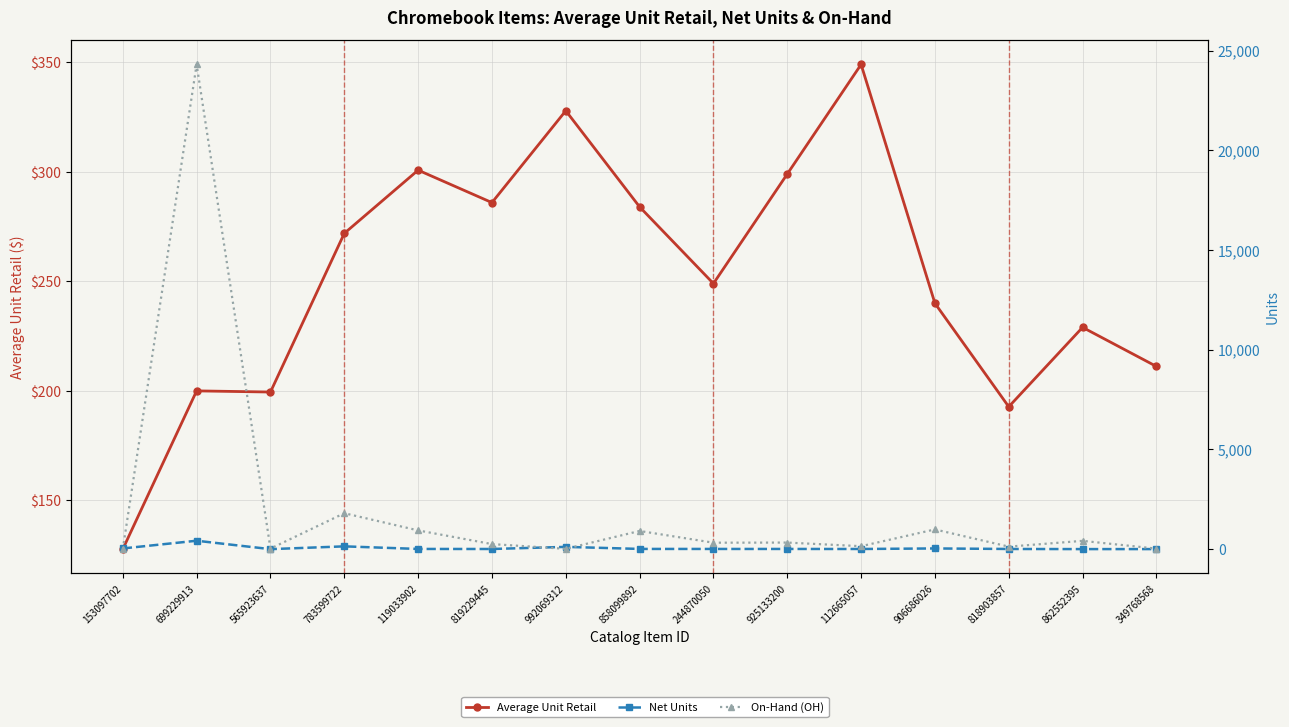

Is the value of Net Units at 858099892 greater than the value of Average Unit Retail at 819229445?

No